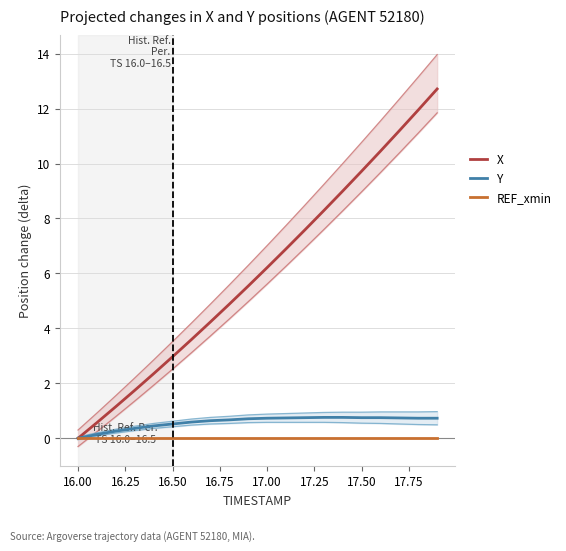

How many values in Y are above zero?

19